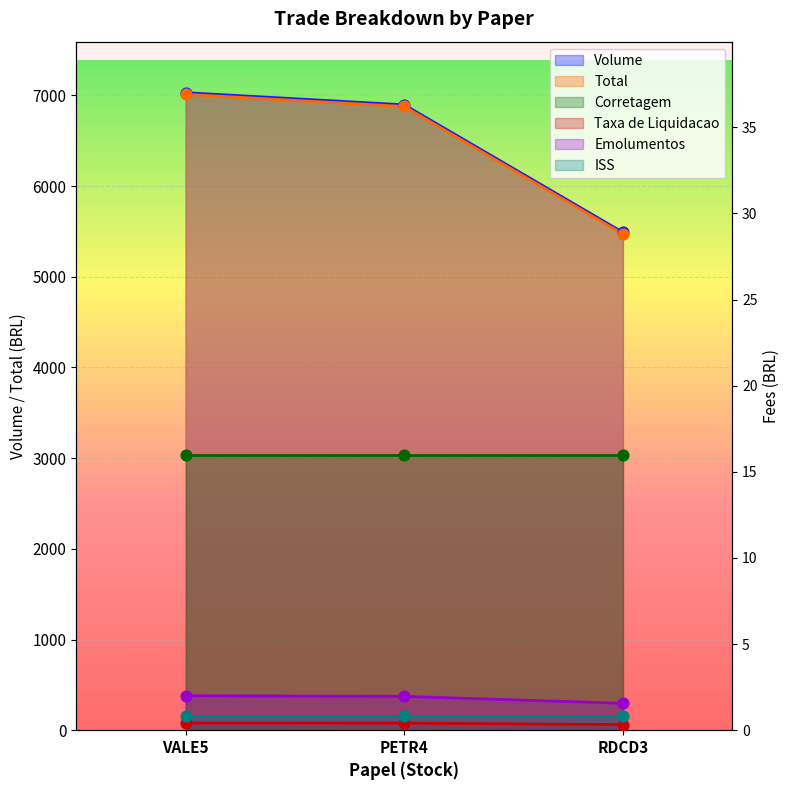

Is the value of Taxa de Liquidacao at RDCD3 greater than the value of Emolumentos at RDCD3?

No